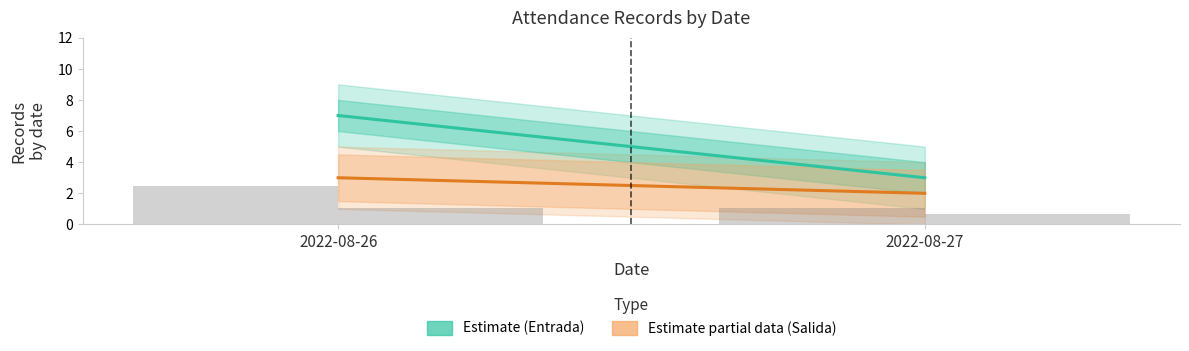

Does the chart contain any negative values?

No